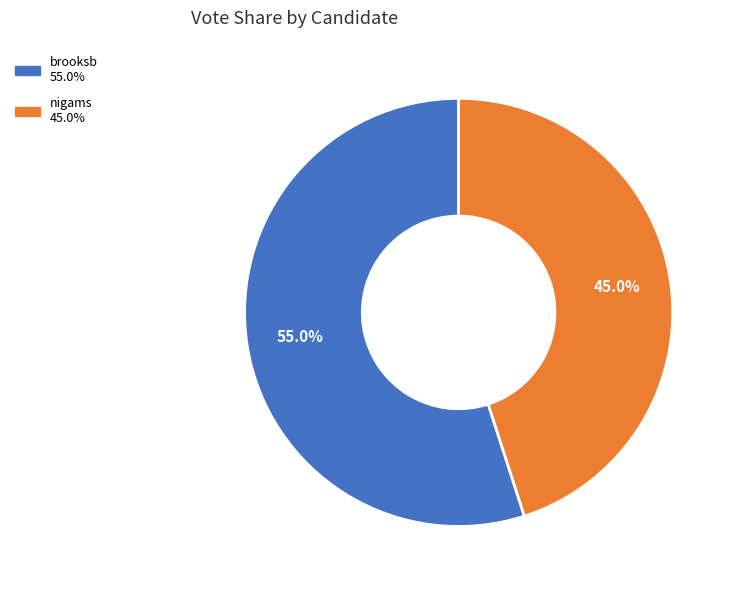

To the nearest percent, what percentage of the pie is nigams?

45%